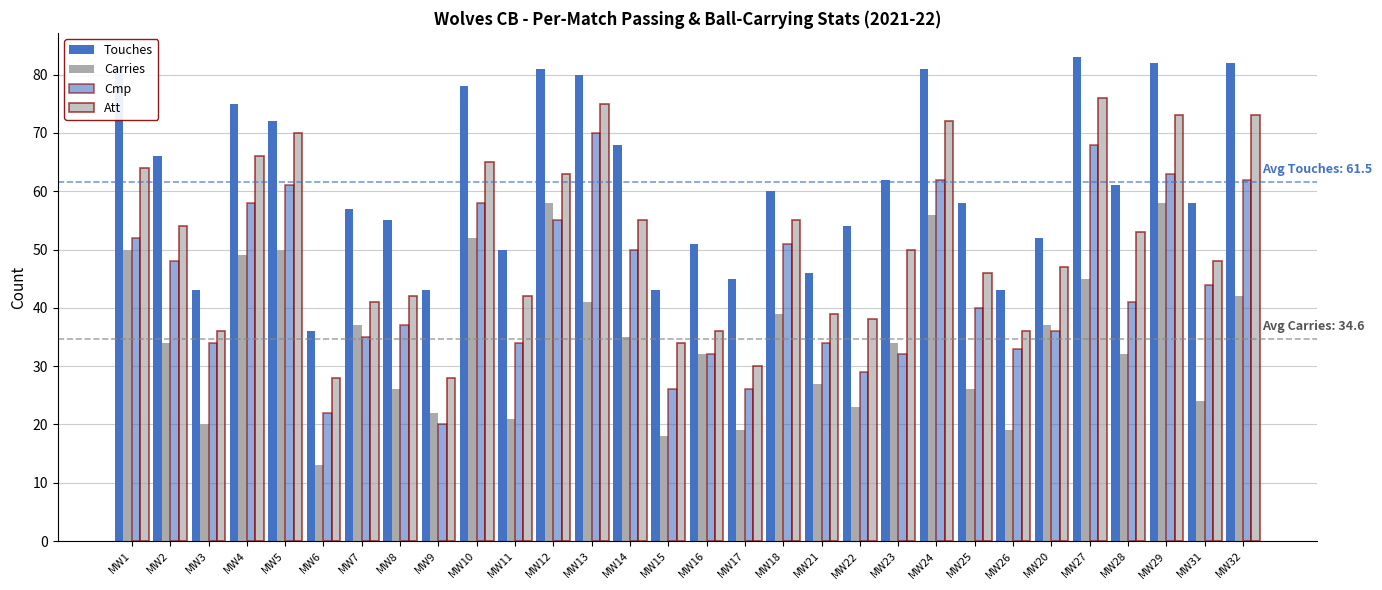

What is the value of the Touches bar at the 20th from the left?

54